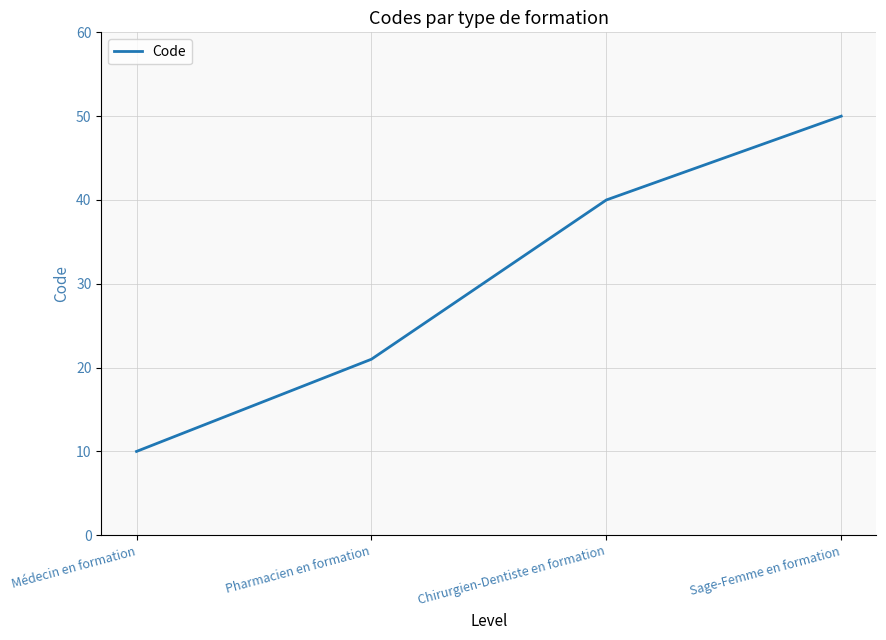

The value at Sage-Femme en formation is 90. True or false?

False